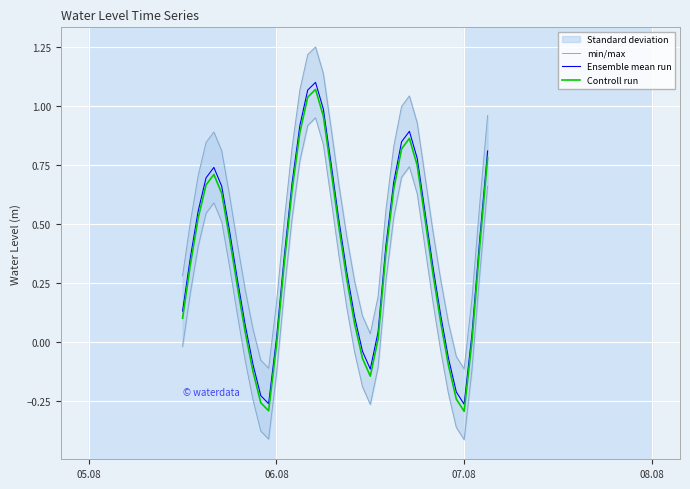

Which series has the largest total across all categories?

min/max